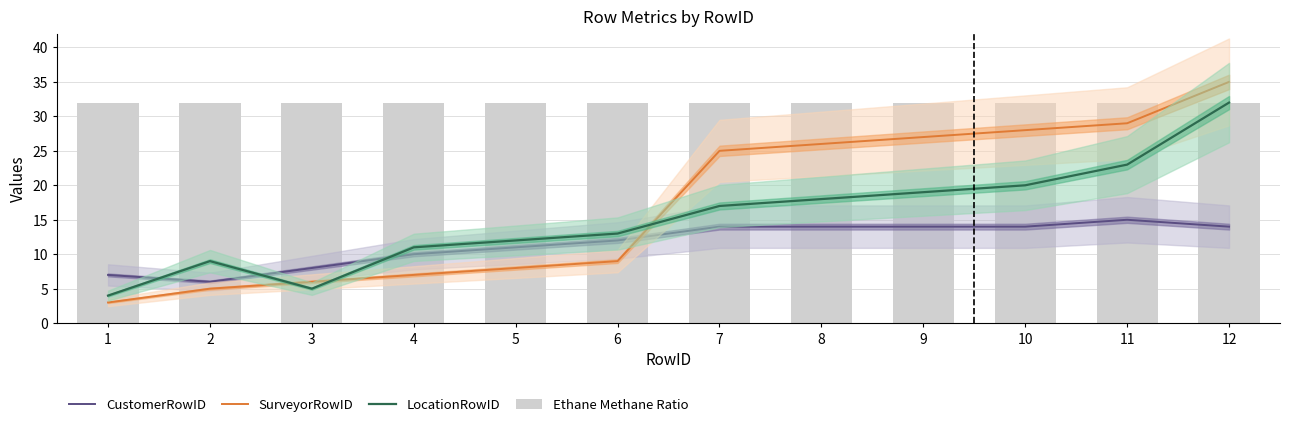

Reading right to left, list all the values displayed in this chart.

CustomerRowID: 14	15	14	14	14	14	12	11	10	8	6	7
SurveyorRowID: 35	29	28	27	26	25	9	8	7	6	5	3
LocationRowID: 32	23	20	19	18	17	13	12	11	5	9	4
Ethane Methane Ratio: 32	32	32	32	32	32	32	32	32	32	32	32